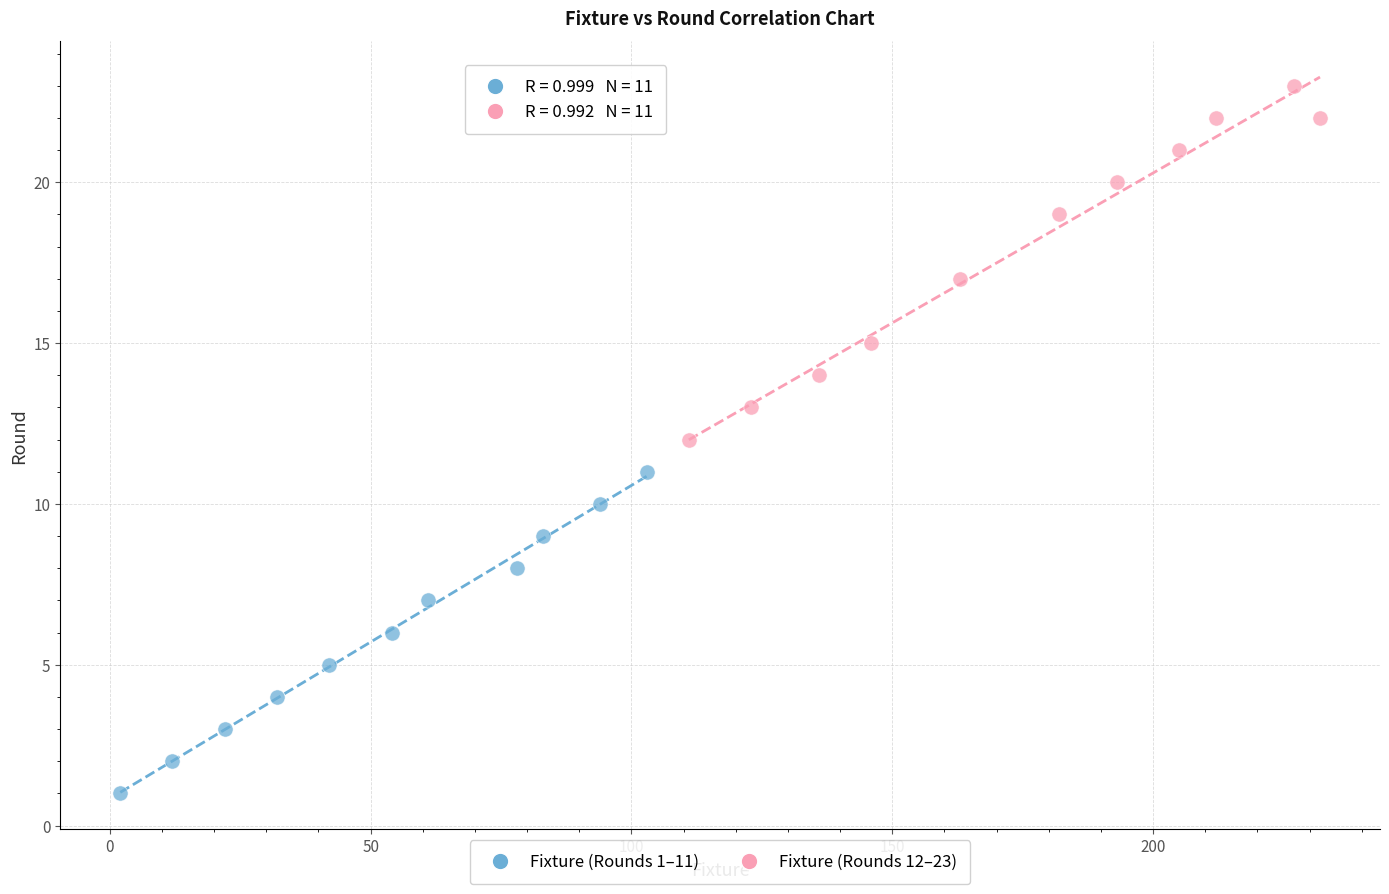

Which series reaches the maximum Y coordinate?

Fixture (Rounds 12–23)